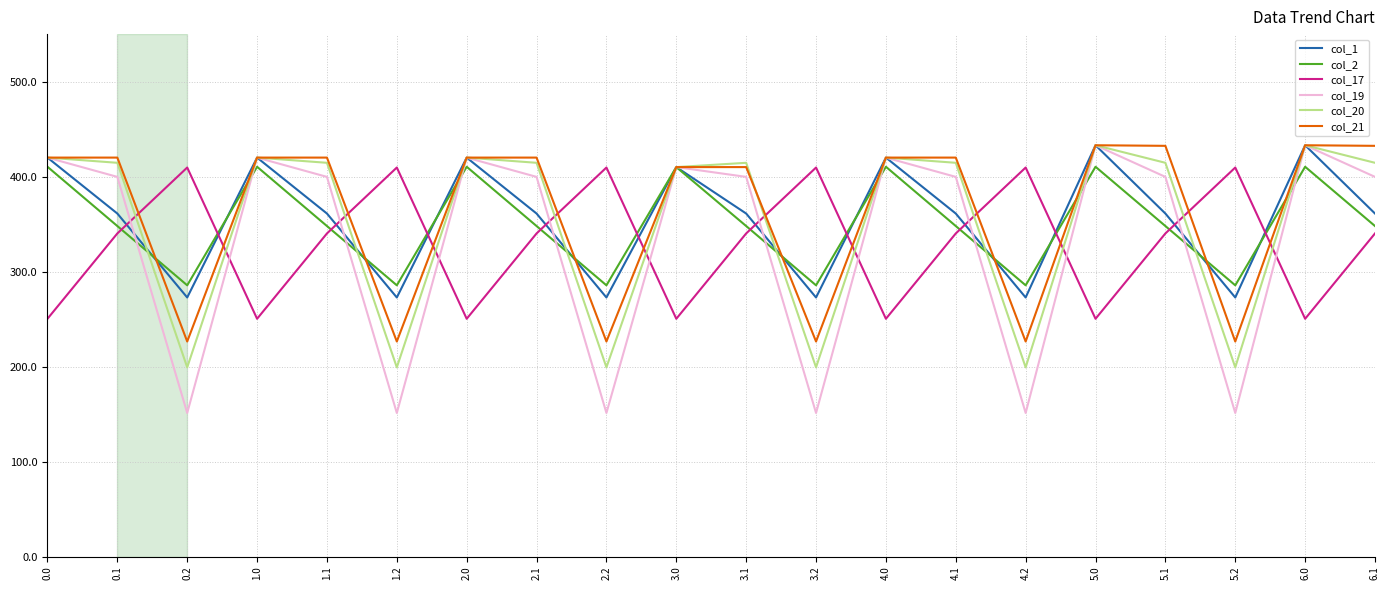

The col_17 series shows 546.4 at 3.2. True or false?

False